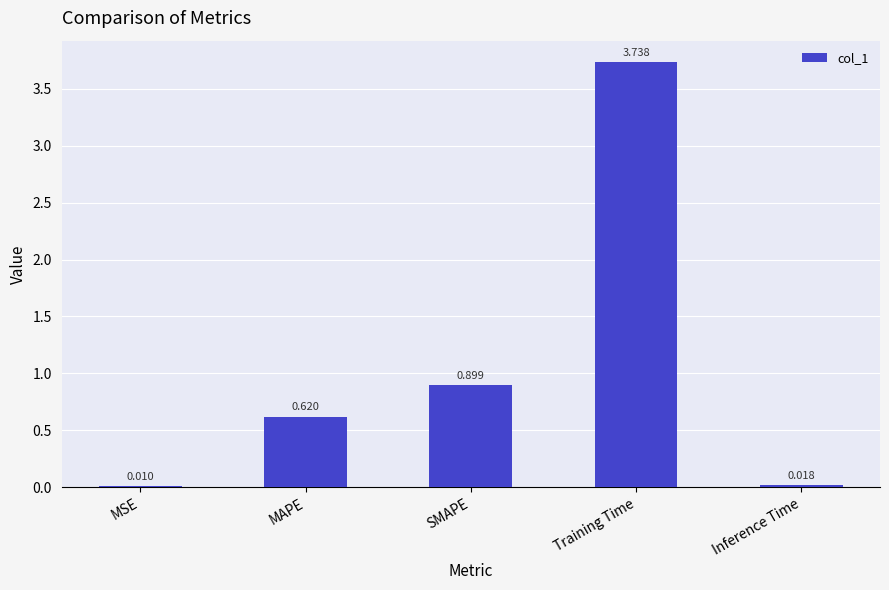

What is the change in value from Training Time to Inference Time?

-3.7